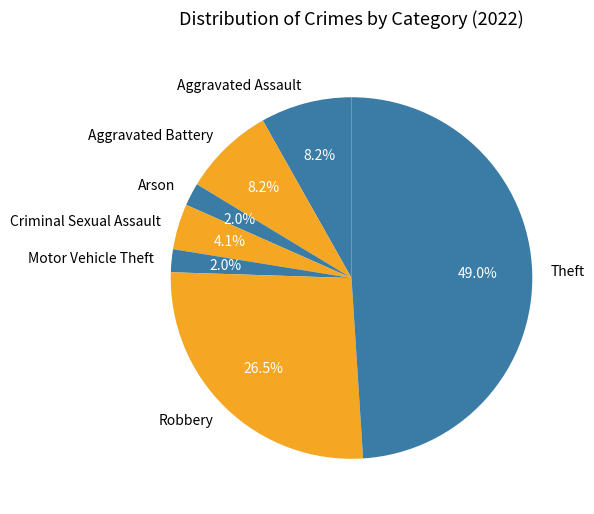

Which has a higher value, Theft or Arson?

Theft